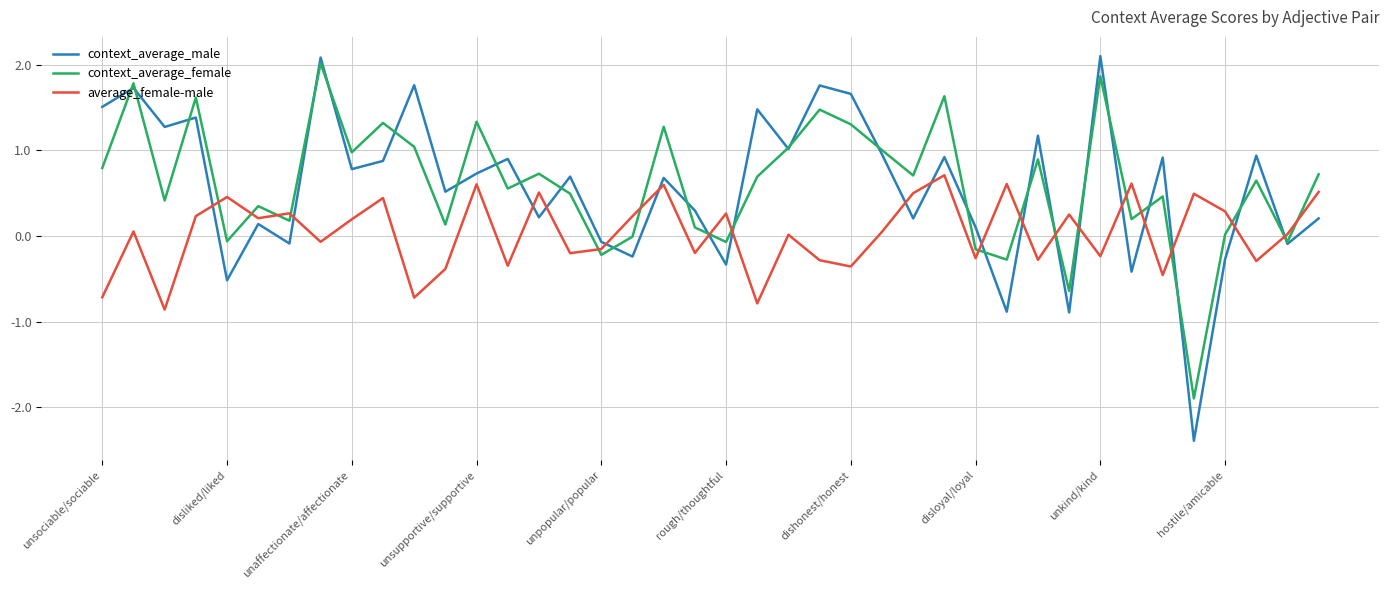

True or false: context_average_female and average_female-male intersect in this chart.

True